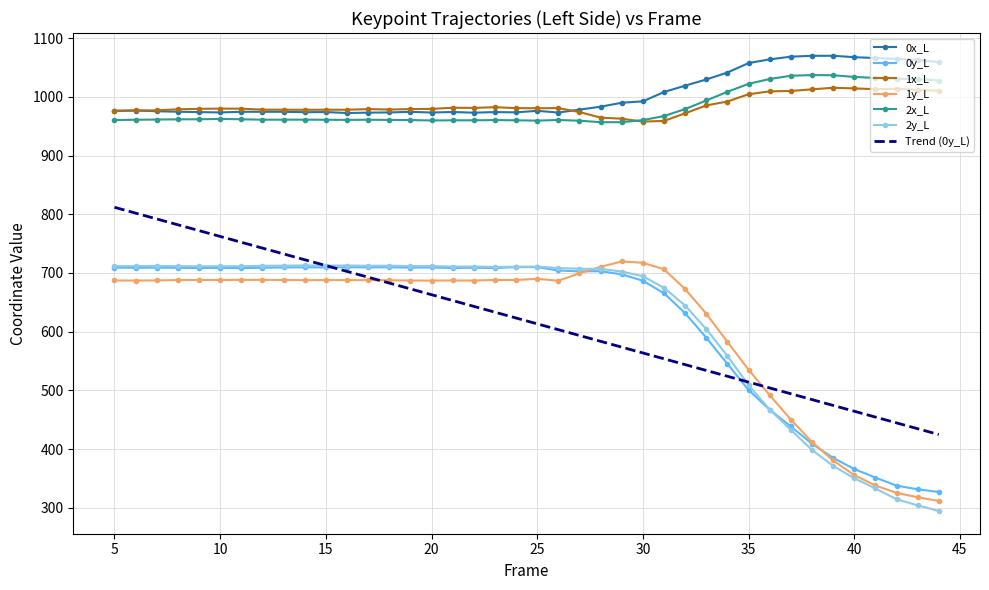

True or false: Trend (0y_L) and 0x_L cross at least once.

False